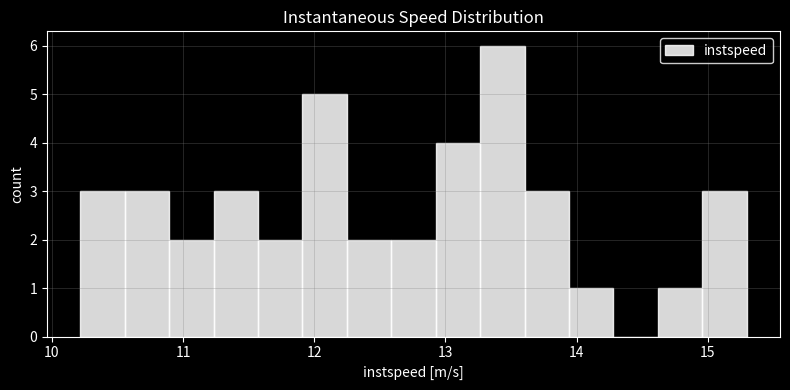

Around what value on the x-axis is the tallest bar? Give the approximate position of its centre, as read against the axis.

13.4